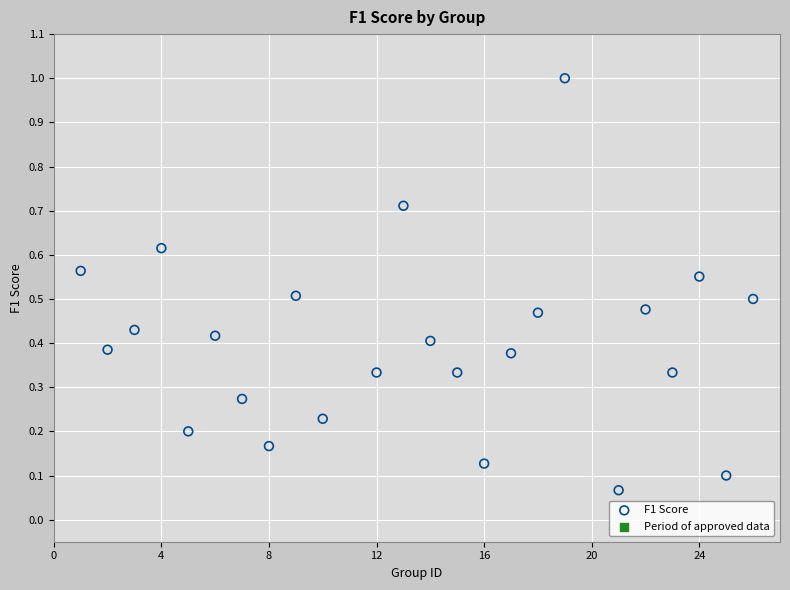

What is the range of X values (max minus min)?

25.0